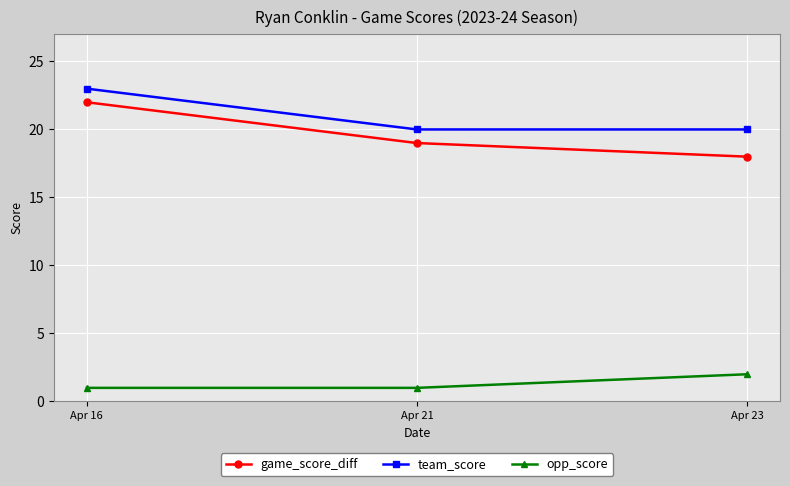

List the series in order of their peak value, lowest first.

opp_score, game_score_diff, team_score